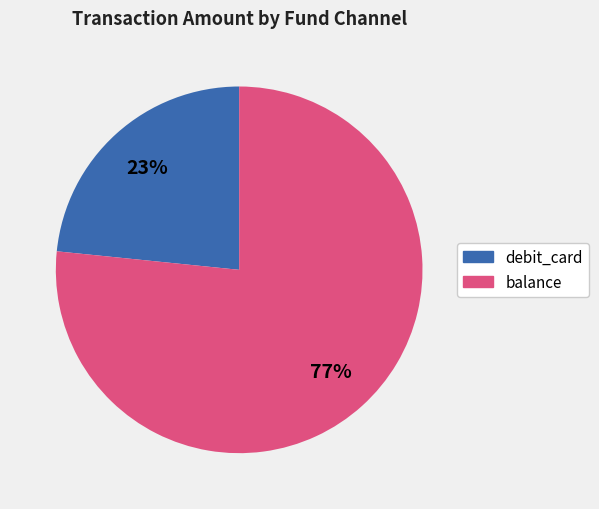

Count the number of slices in the pie.

2